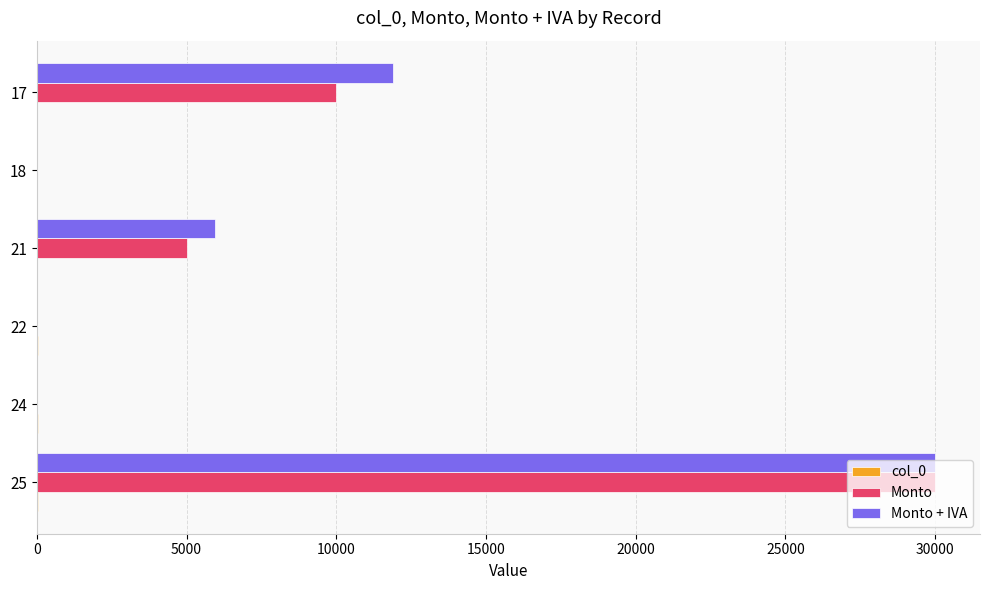

What is the sum of all Monto + IVA values?

47852